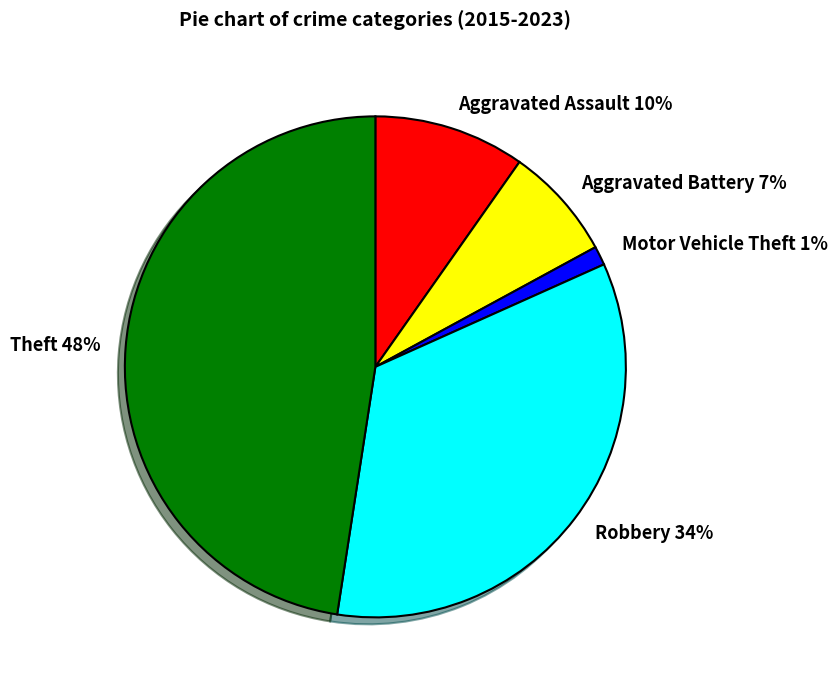

True or false: Theft accounts for 48% of the total.

True